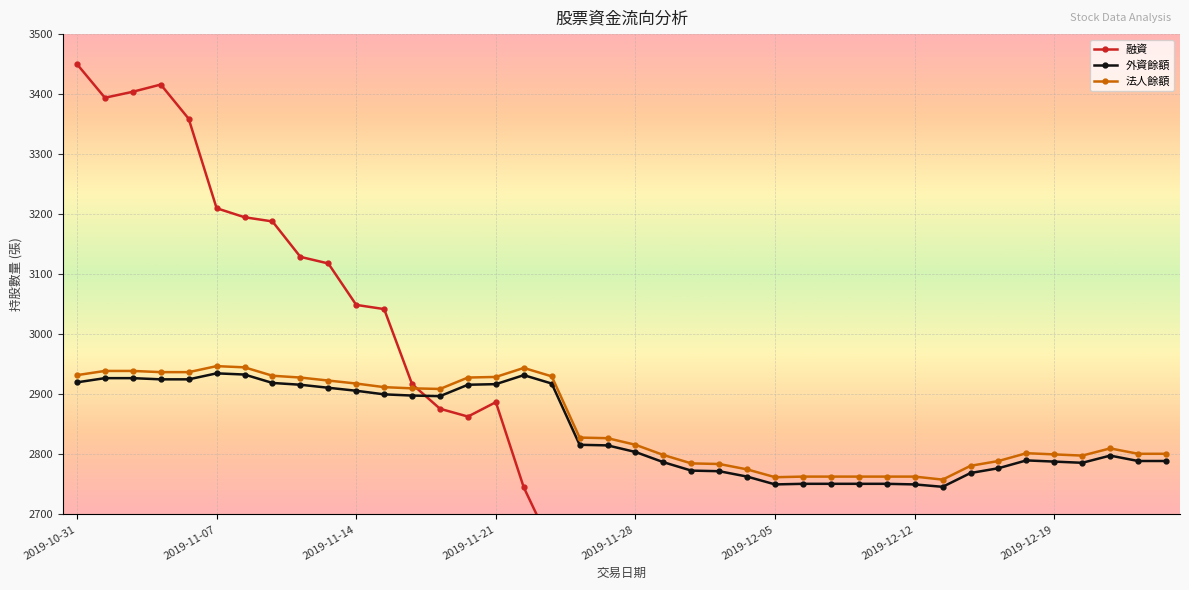

How many data points does each series have?

40